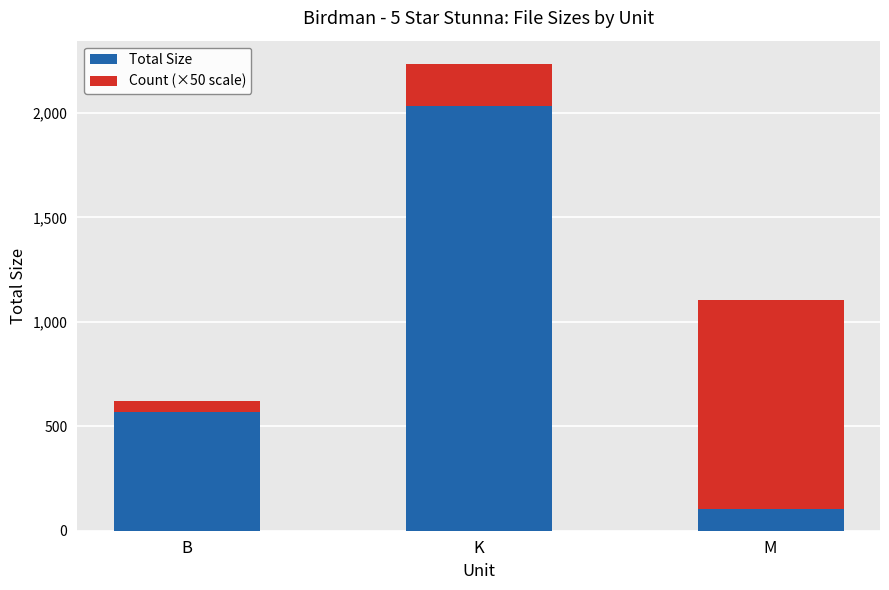

What is the sum of the Total Size values at M and B?

676.1